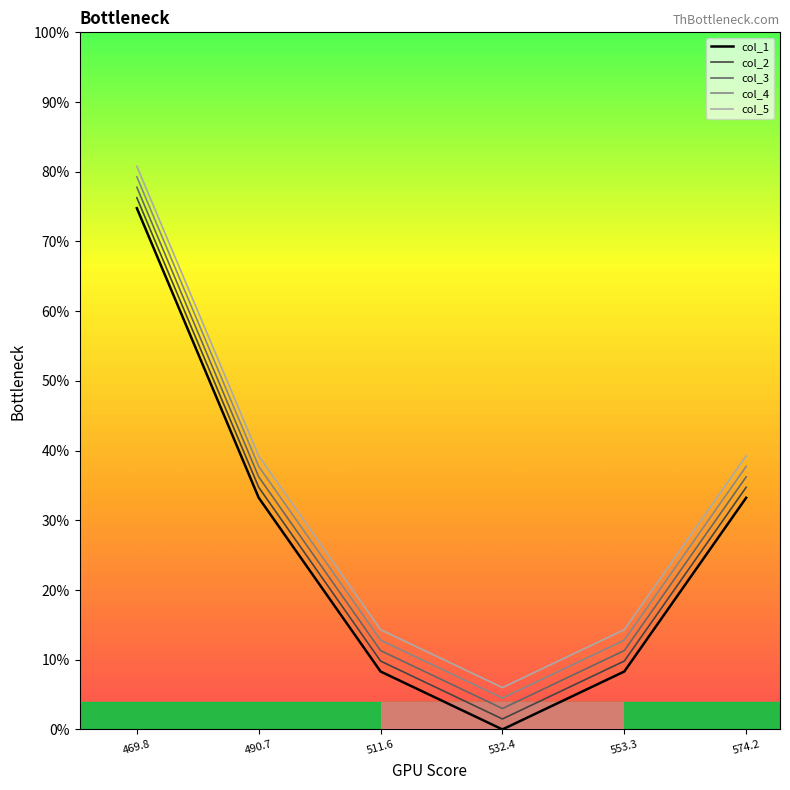

Is this an area chart (filled region under the line)?

No